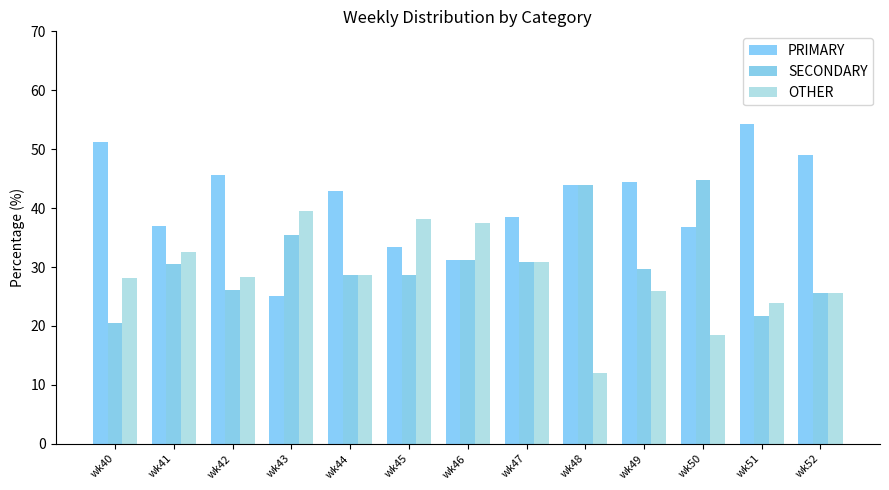

What is the total value across all series at wk48?

100.0